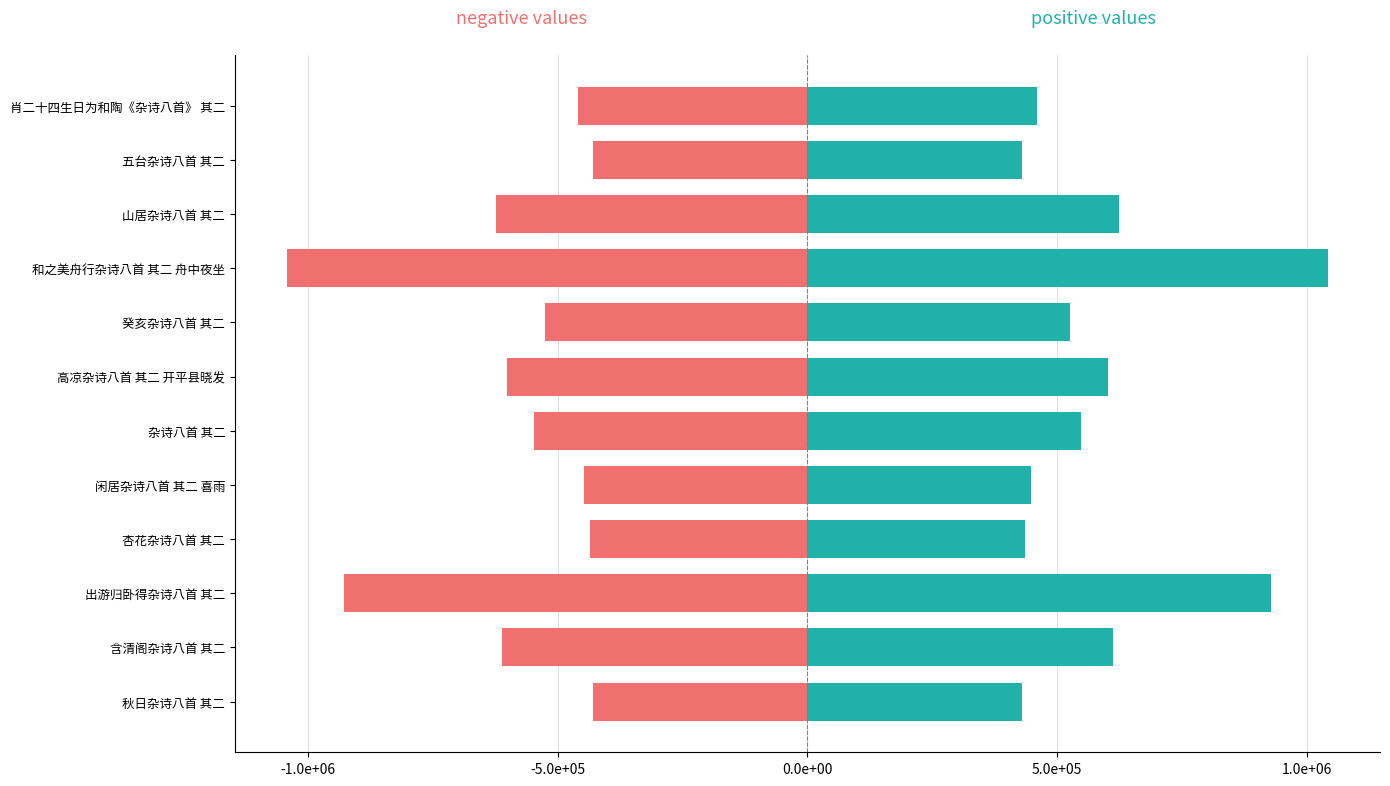

What is the value of the positive values bar at the 3rd from the left?

928509